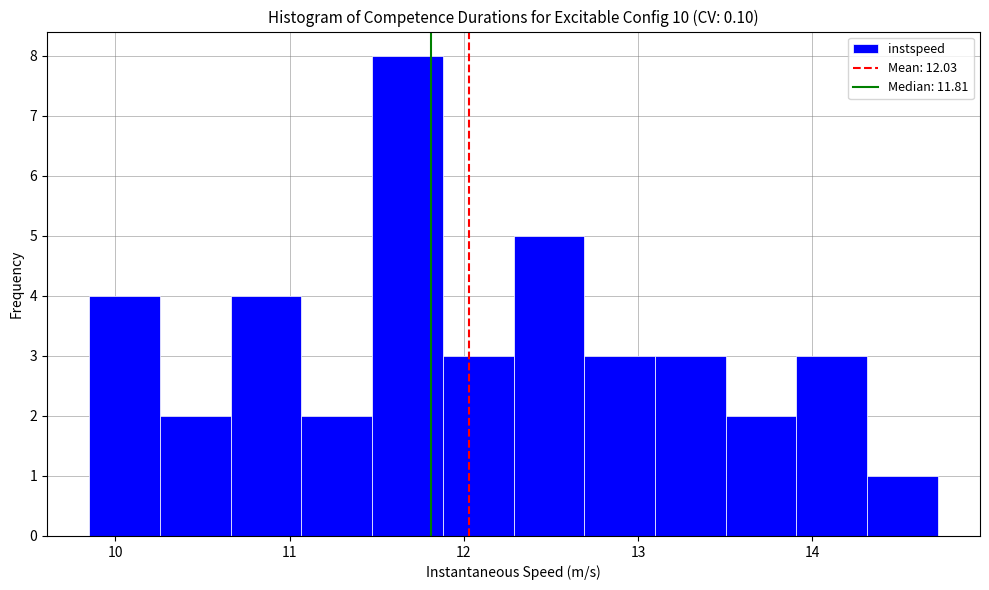

Reading left to right, transcribe this chart: for each bar, give the range it covers on the x-axis and its height. Neither the bar edges nor the heights are printed on the chart, so give them approximately, as read against the axes.

9.9 to 10.3: 4
10.3 to 10.7: 2
10.7 to 11.1: 4
11.1 to 11.5: 2
11.5 to 11.9: 8
11.9 to 12.3: 3
12.3 to 12.7: 5
12.7 to 13.1: 3
13.1 to 13.5: 3
13.5 to 13.9: 2
13.9 to 14.3: 3
14.3 to 14.7: 1